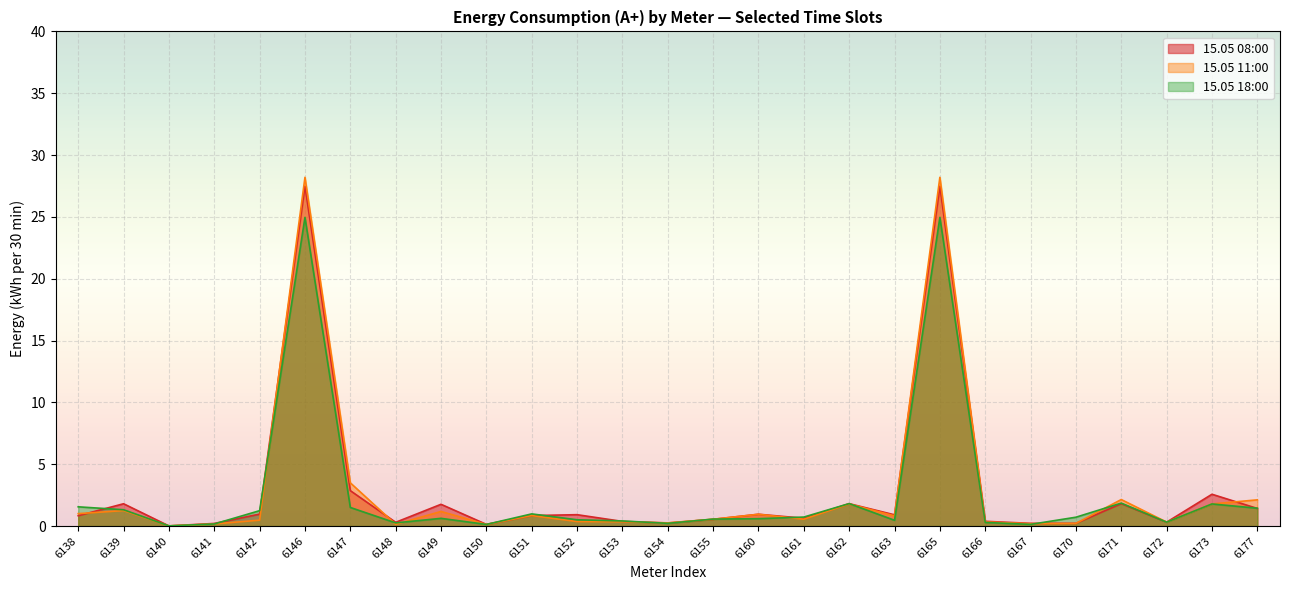

True or false: 15.05 18:00 has a value of 0.7 at 6171.

False